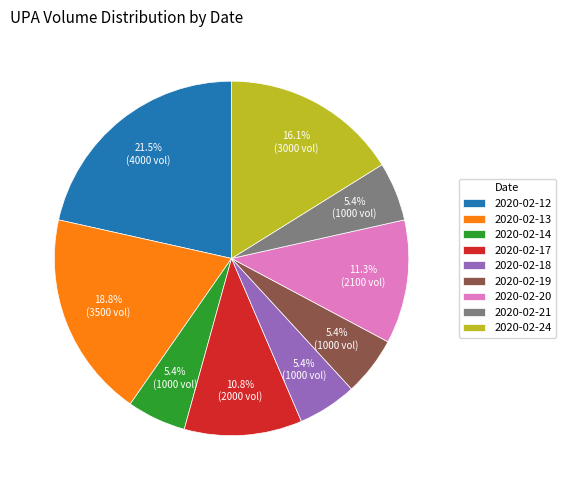

What is the total percentage of 2020-02-24 and 2020-02-14?

21.5%